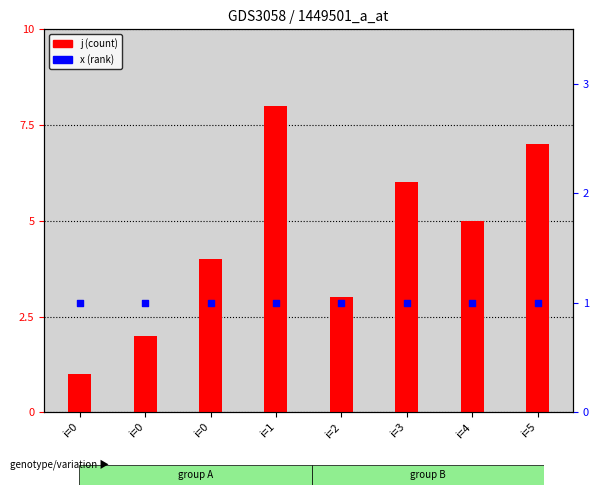

Which series contains the highest Y value?

j